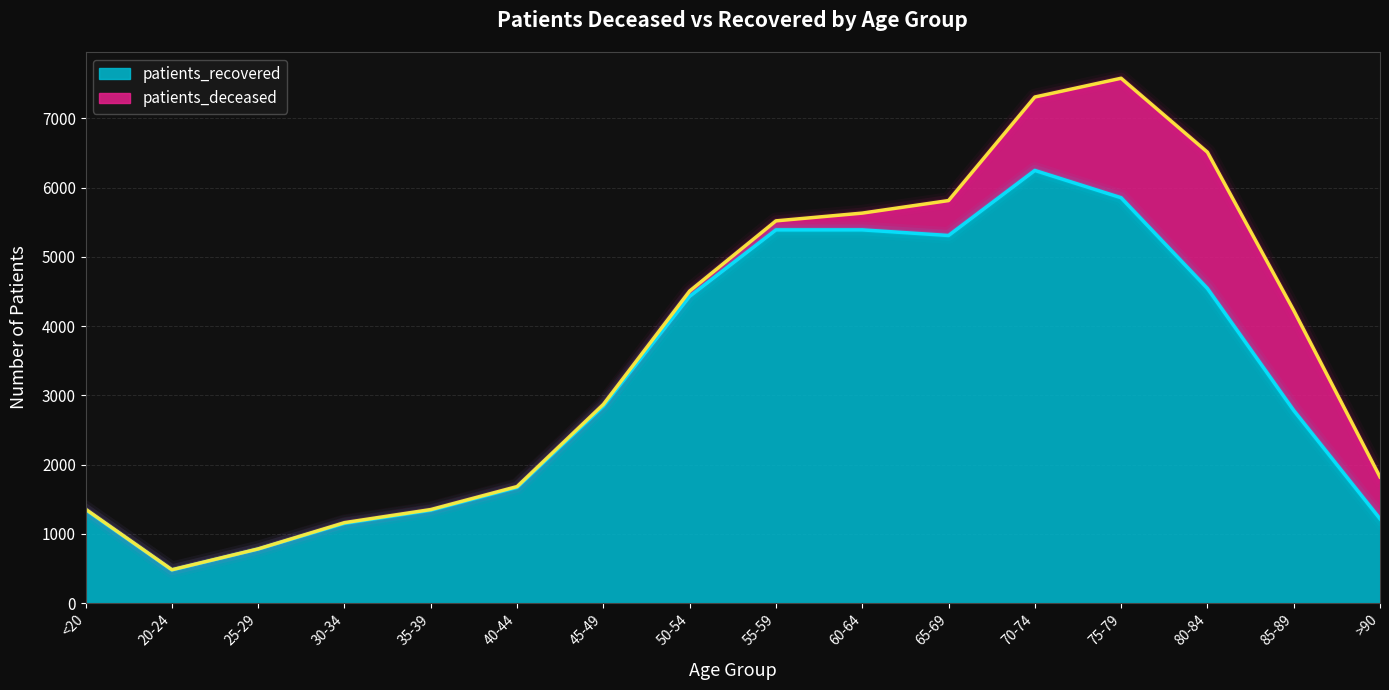

How many data points are less than 2846?

8